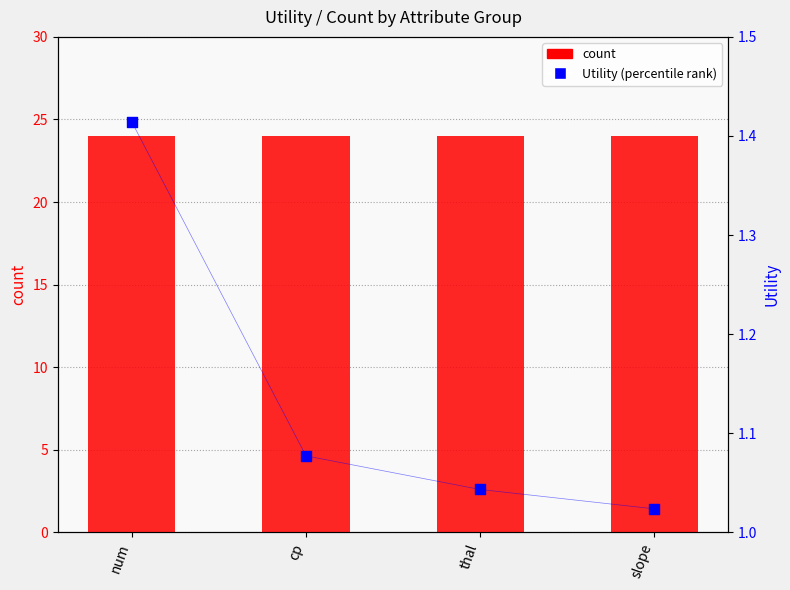

Which series has the widest spread of Y values?

Utility (percentile rank)